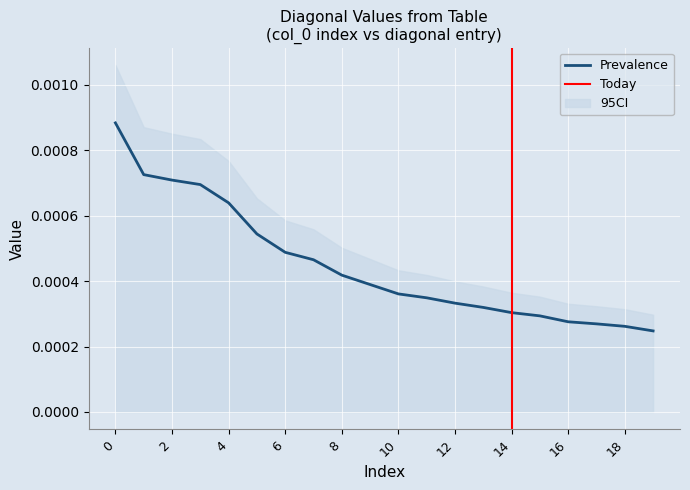

The chart shows a value of 0.0 at 17. True or false?

False